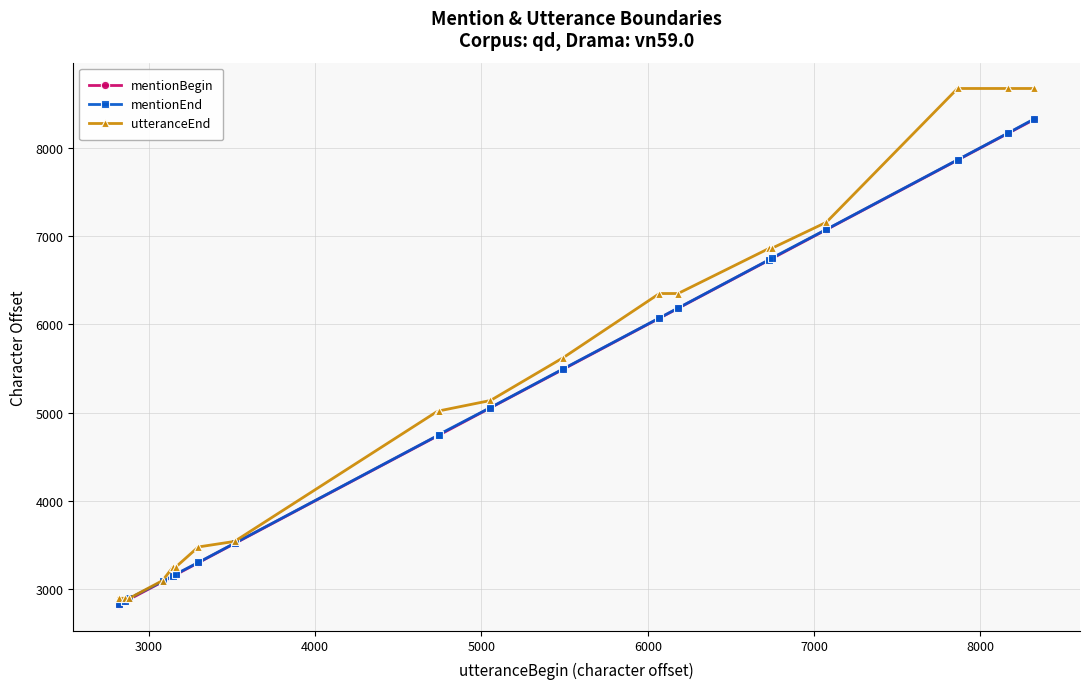

True or false: mentionBegin and mentionEnd cross at least once.

False